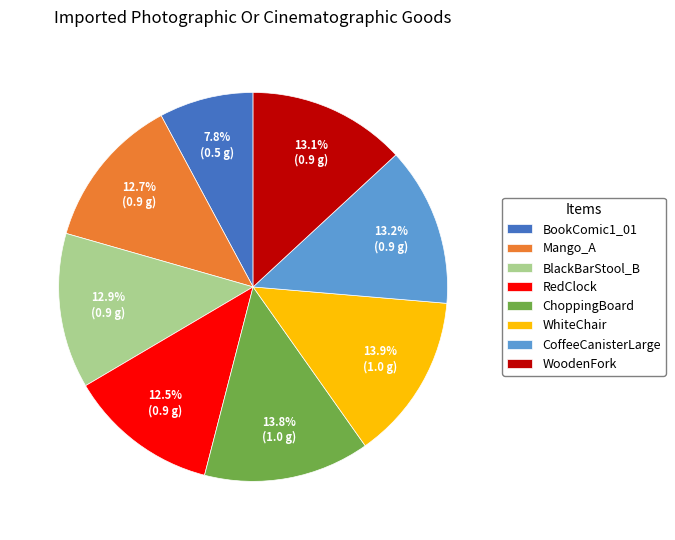

The BlackBarStool_B slice represents 6% of the pie. True or false?

False